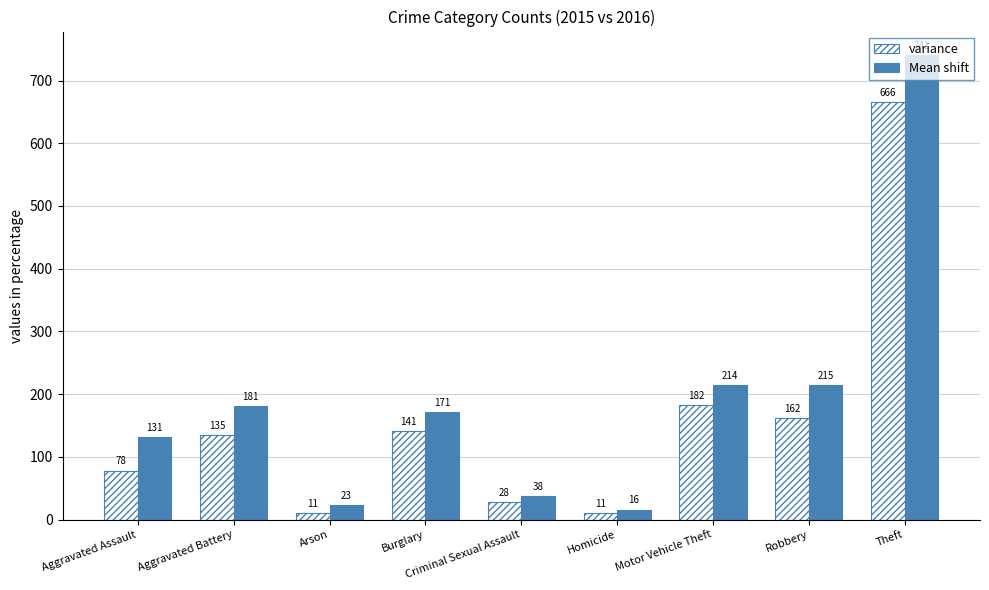

The Mean shift series shows 32 at Aggravated Assault. True or false?

False